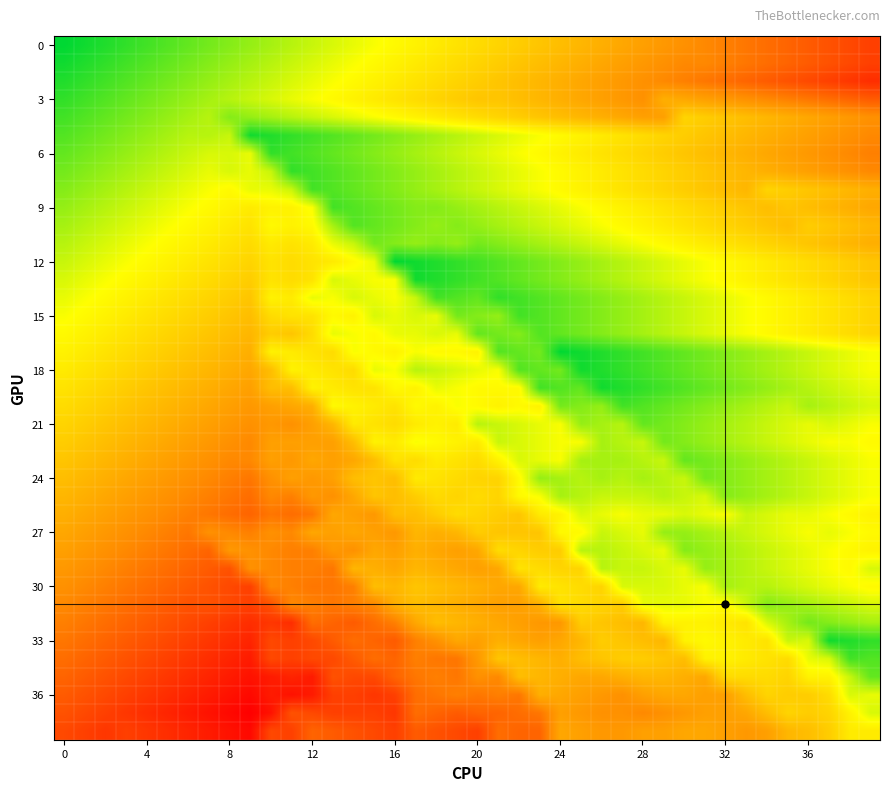

Count the number of categories in the chart.

40